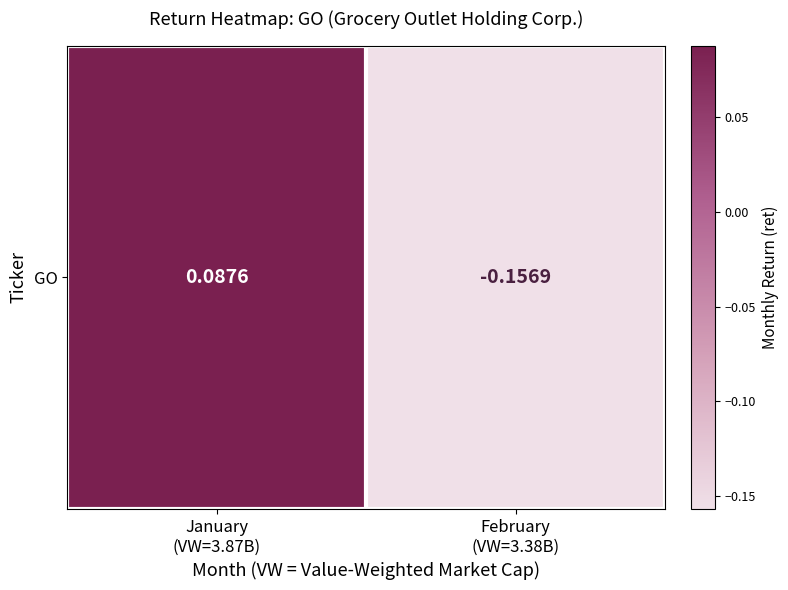

What is the minimum value shown in the chart?

-0.2